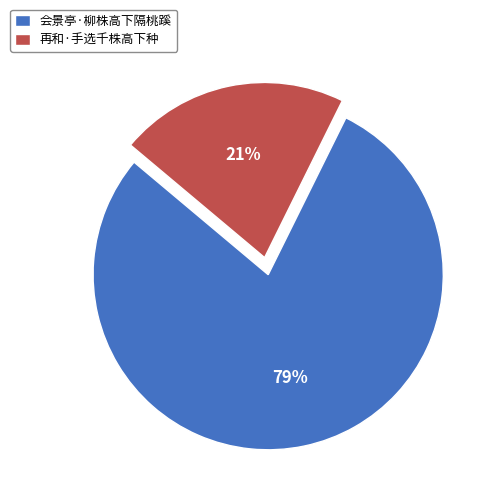

To the nearest percent, what is the average slice percentage?

50%